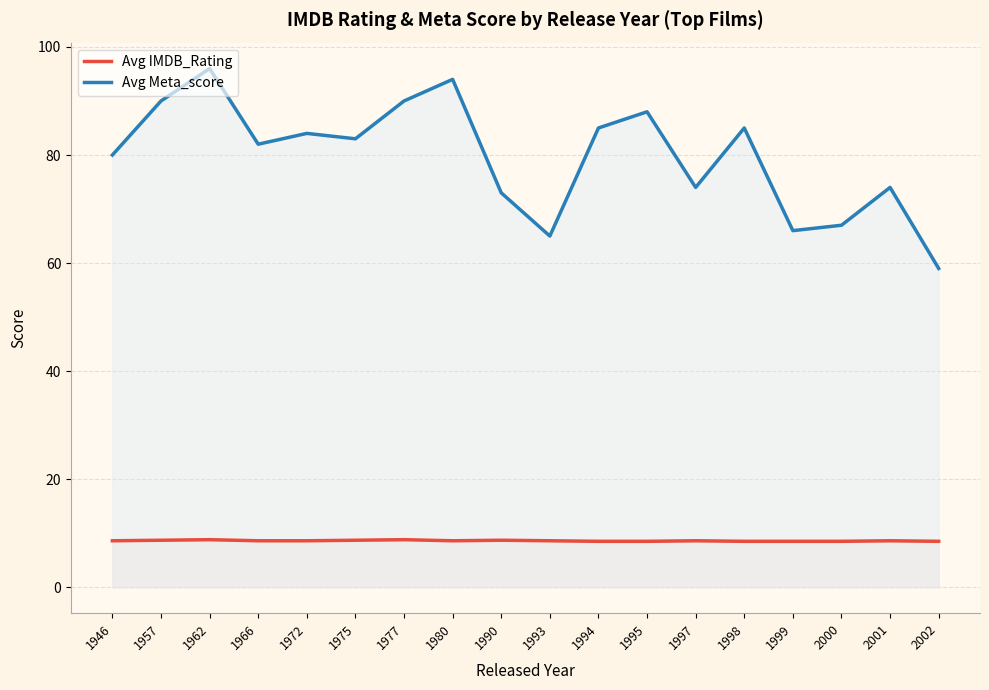

True or false: Avg IMDB_Rating and Avg Meta_score intersect in this chart.

False